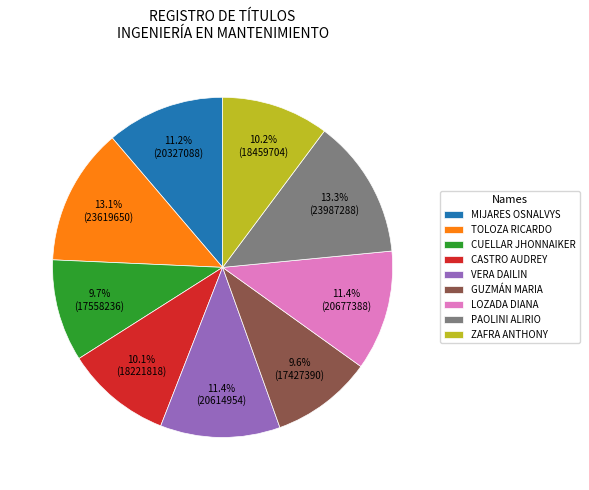

Does TOLOZA RICARDO represent more than half of the total?

No